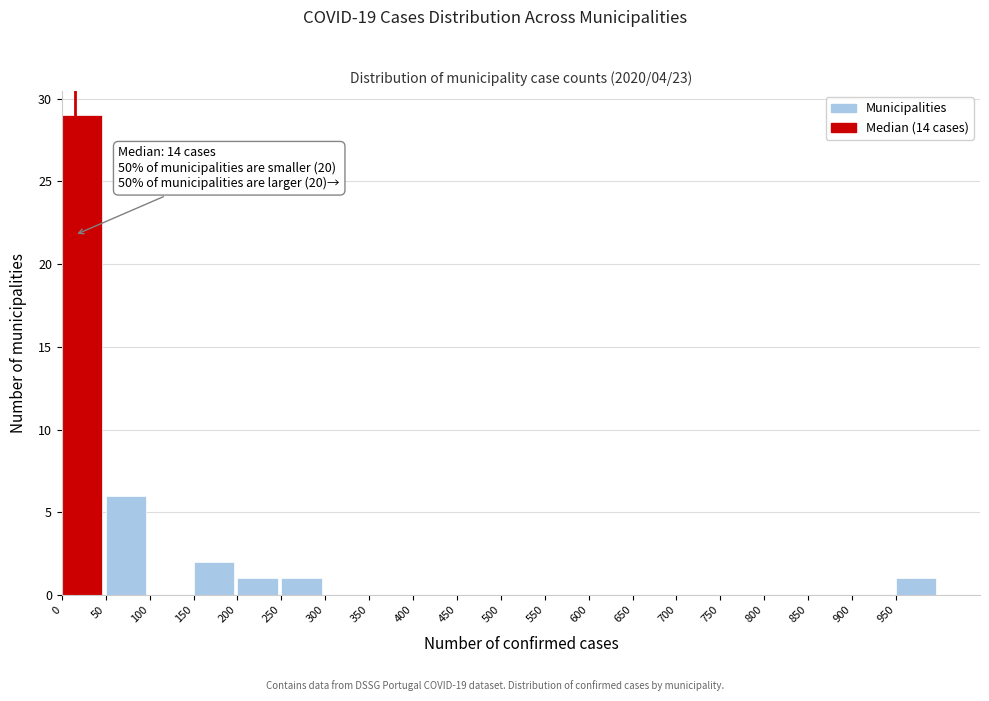

Over which range of the x-axis is the bar tallest?

0 to 50